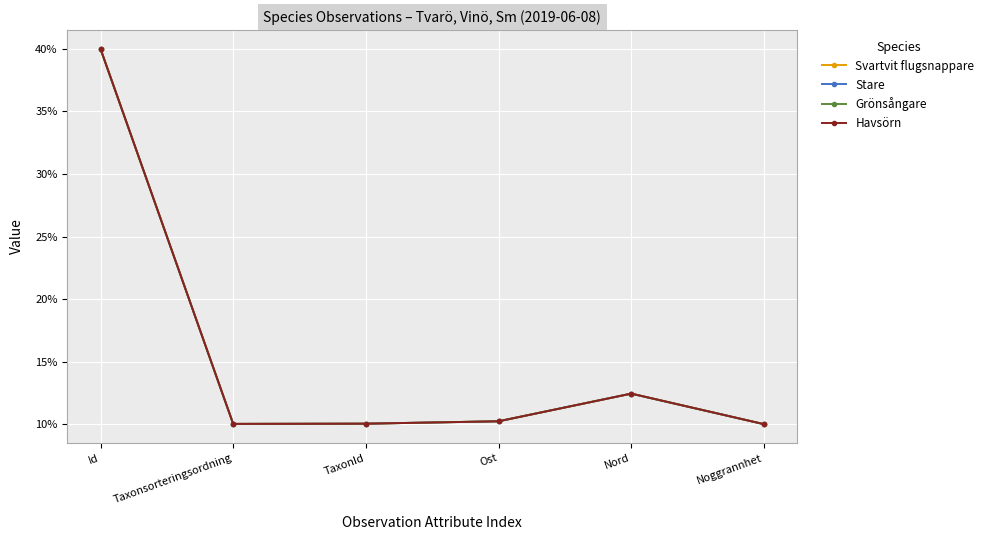

What is the average value of the Grönsångare series?

15.5